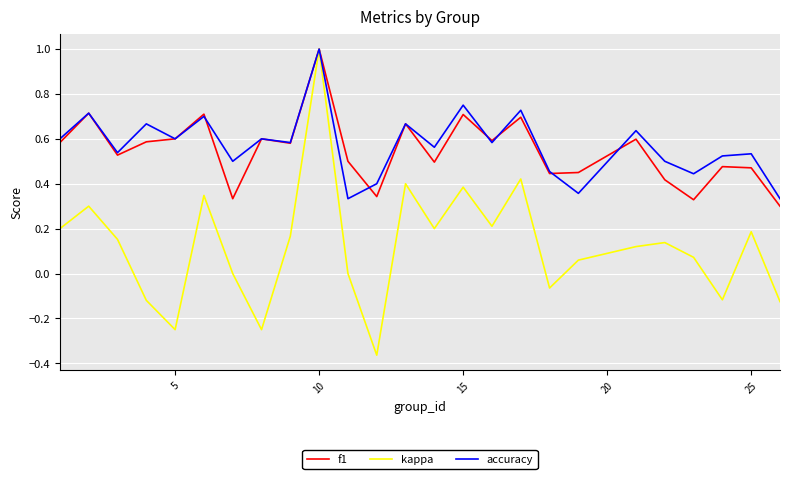

What is the highest value of the accuracy series?

1.0